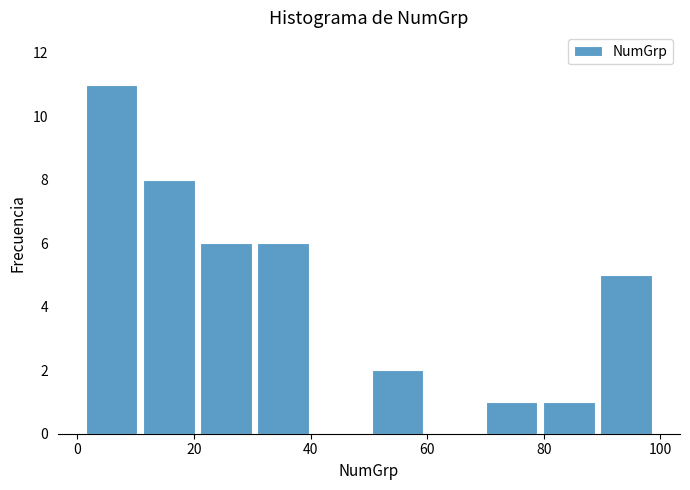

Reading left to right, transcribe this chart: for each bar, give the range it covers on the x-axis and its height. Neither the bar edges nor the heights are printed on the chart, so give them approximately, as read against the axes.

1.0 to 10.8: 11
10.8 to 20.6: 8
20.6 to 30.4: 6
30.4 to 40.2: 6
40.2 to 50.0: 0
50.0 to 59.8: 2
59.8 to 69.6: 0
69.6 to 79.4: 1
79.4 to 89.2: 1
89.2 to 99.0: 5